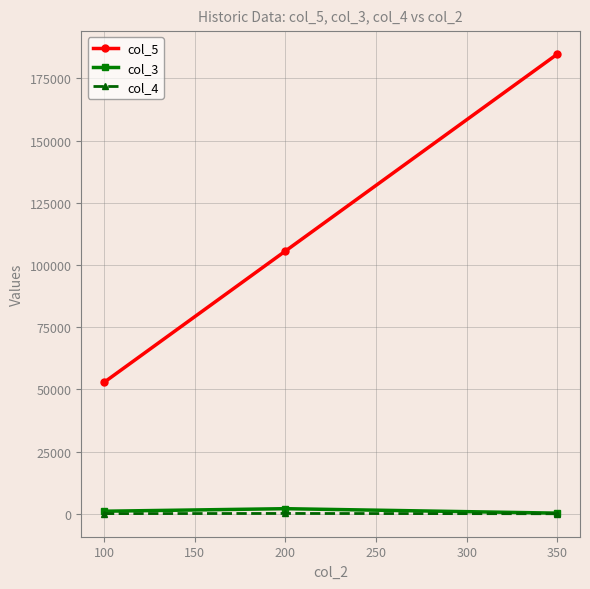

Is the value of col_5 at 100 greater than the value of col_4 at 200?

Yes